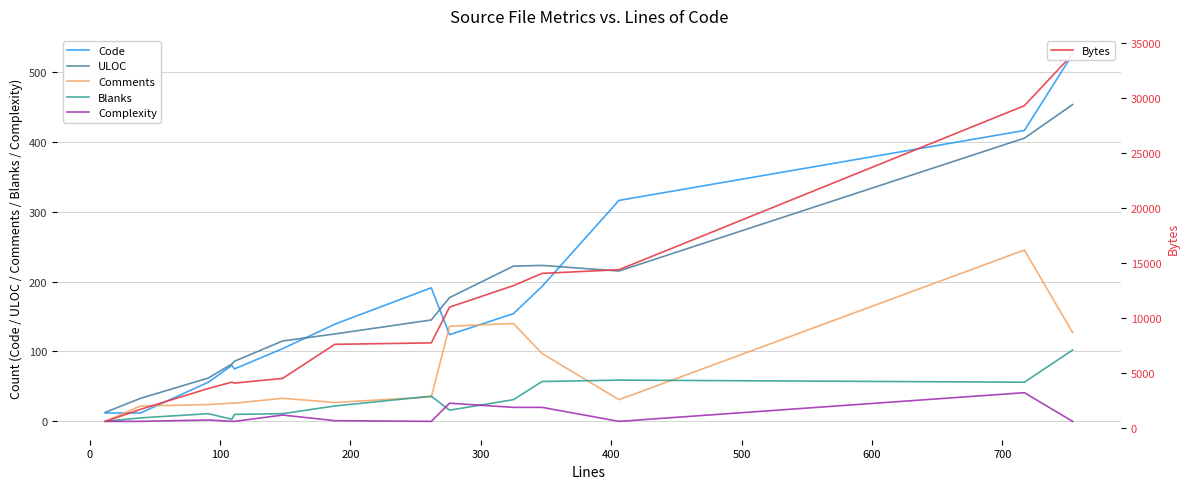

True or false: Complexity and ULOC intersect in this chart.

False